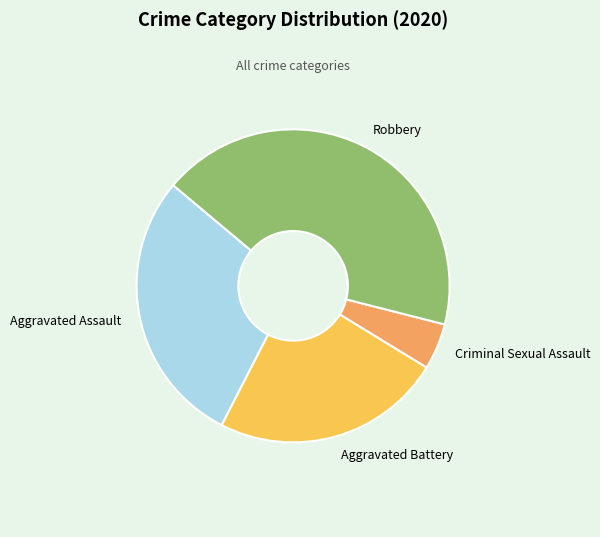

What is the largest slice in the pie chart?

Robbery